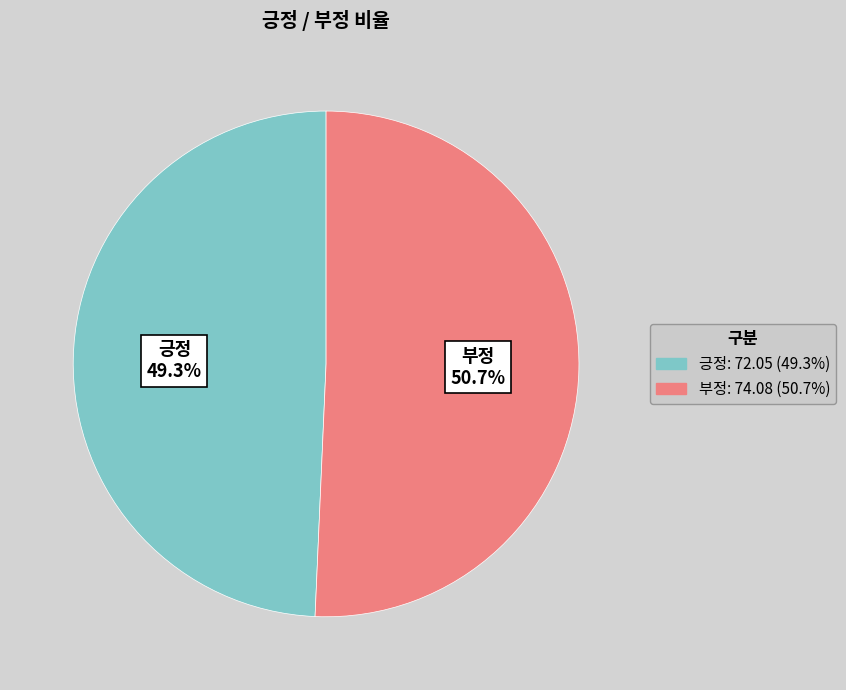

Combined, what portion of the pie is 부정 and 긍정?

100.0%